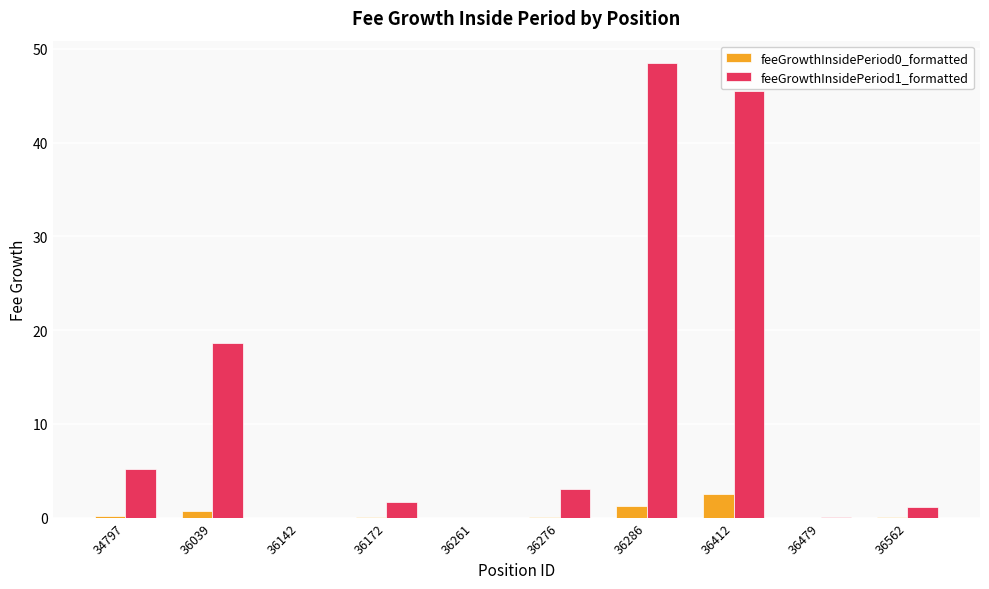

What is the sum of all feeGrowthInsidePeriod1_formatted values?

123.7